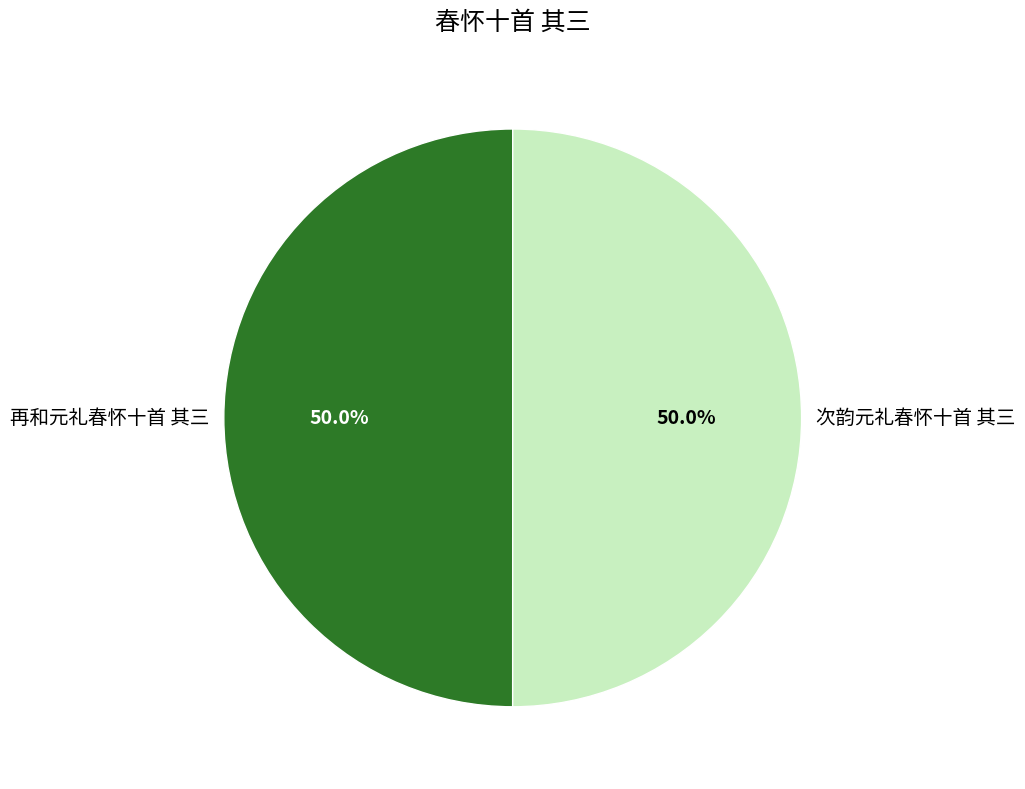

The 再和元礼春怀十首 其三 slice represents 44% of the pie. True or false?

False